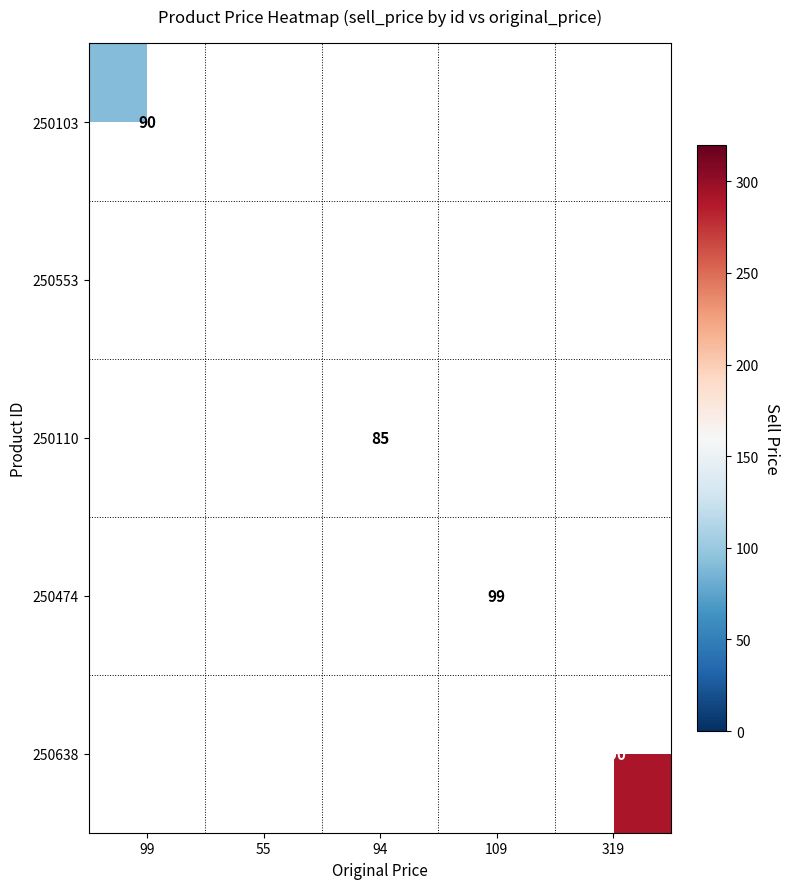

Is it true that 250110 equals 139.2 at 94?

False